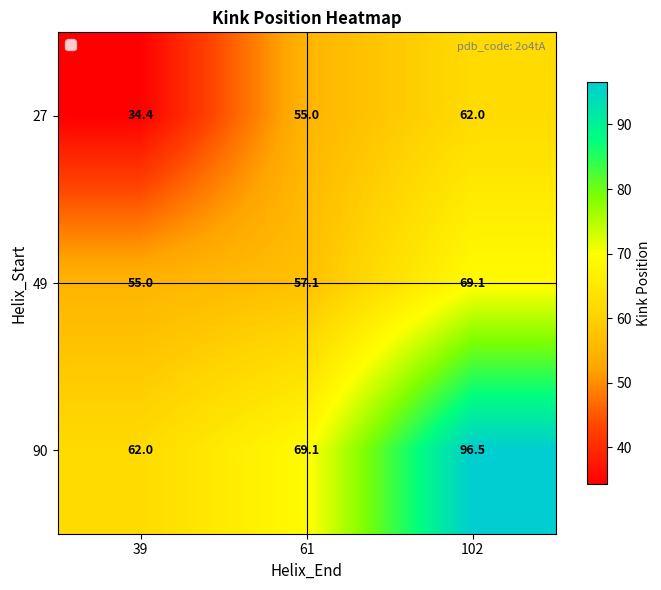

At which category does the chart reach its peak across all series?

102